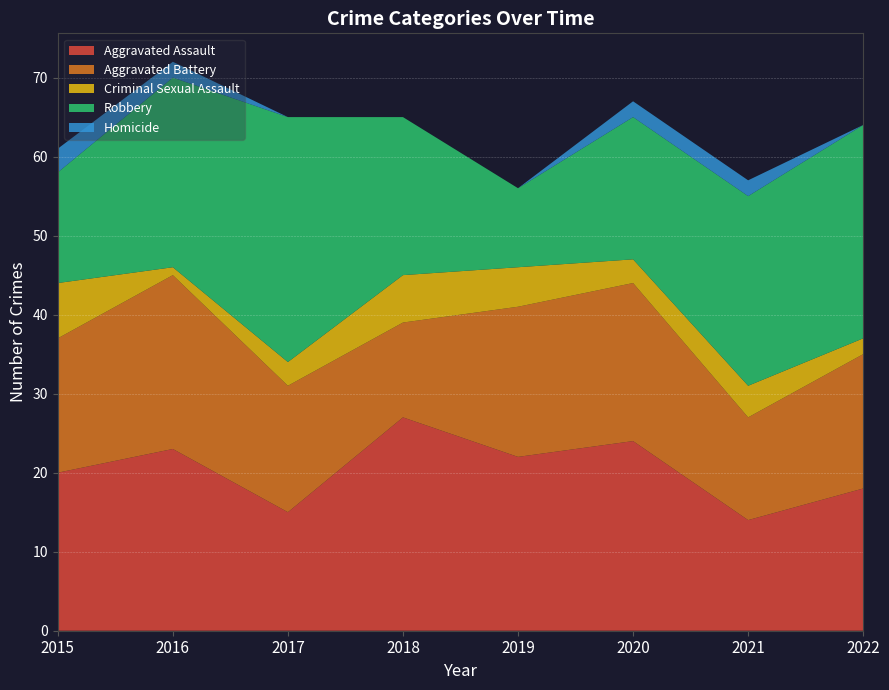

Reading left to right, list all the values displayed in this chart.

Aggravated Assault: 20	23	15	27	22	24	14	18
Aggravated Battery: 17	22	16	12	19	20	13	17
Criminal Sexual Assault: 7	1	3	6	5	3	4	2
Robbery: 14	24	31	20	10	18	24	27
Homicide: 3	2	0	0	0	2	2	0